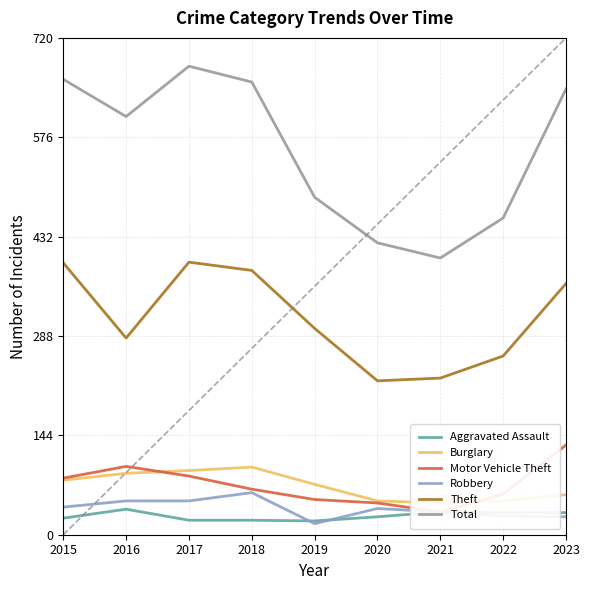

What is the difference between the maximum and minimum values in the Total series?

0.4